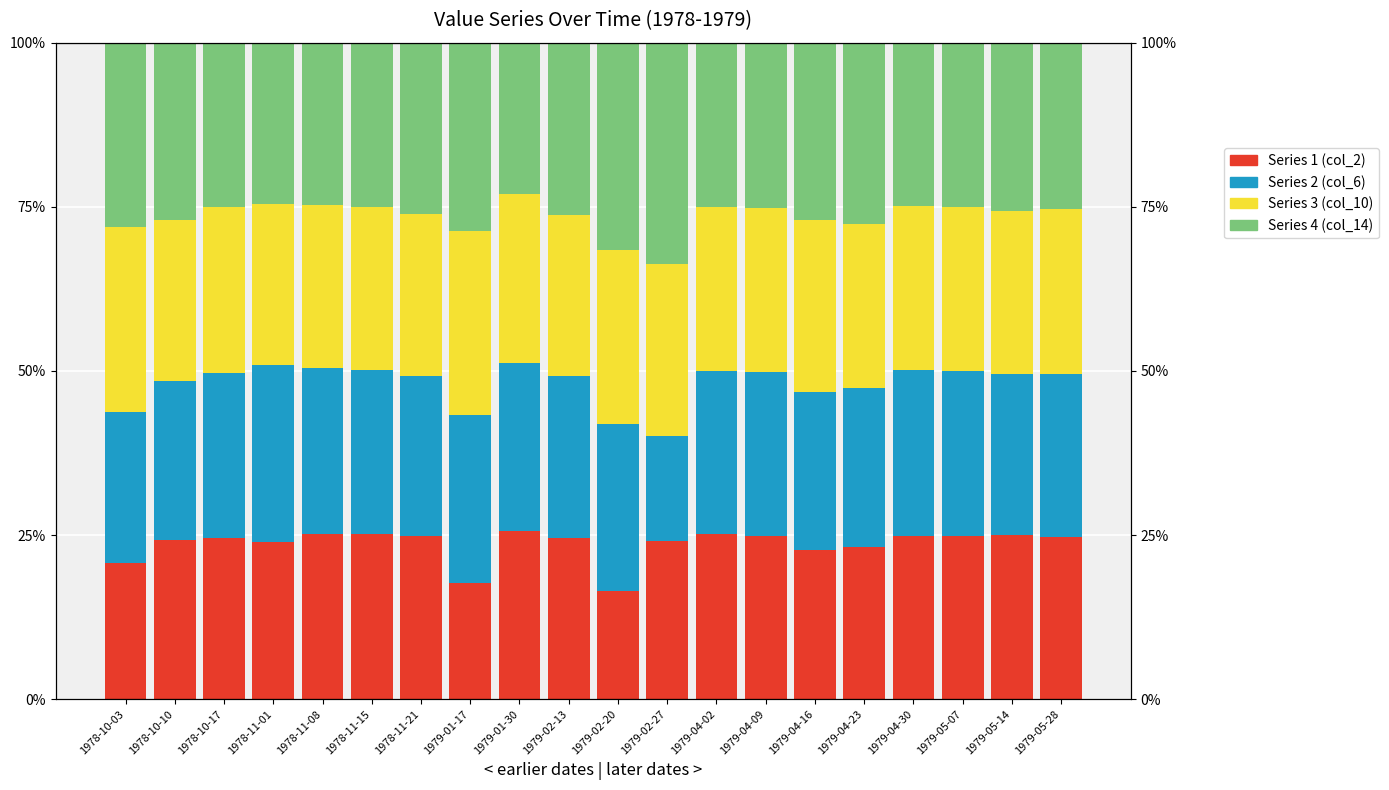

What is the difference between the maximum and minimum values in the Series 1 (col_2) series?

9.1